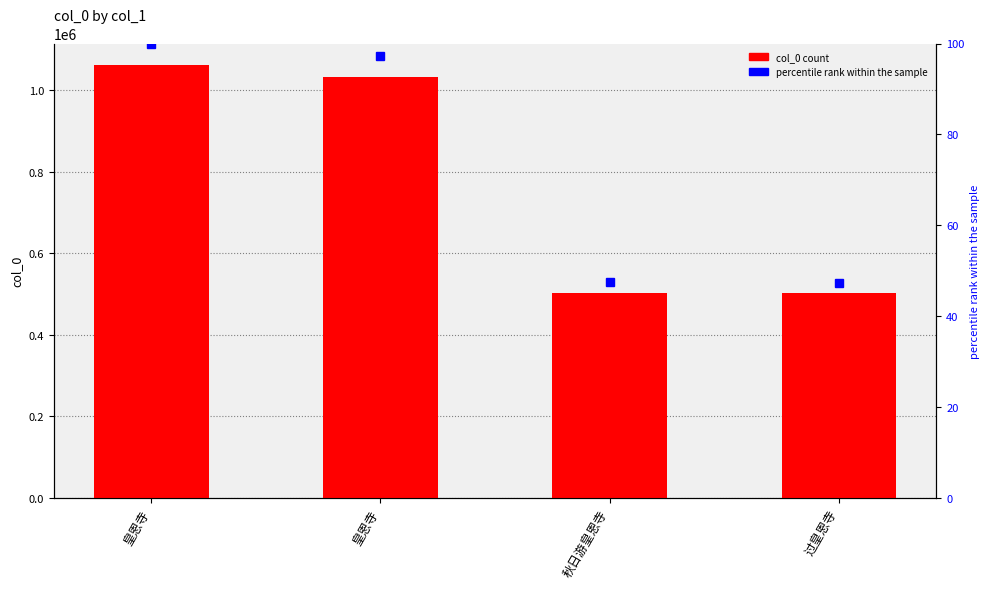

List the series in order of their peak value, lowest first.

percentile rank within the sample, col_0